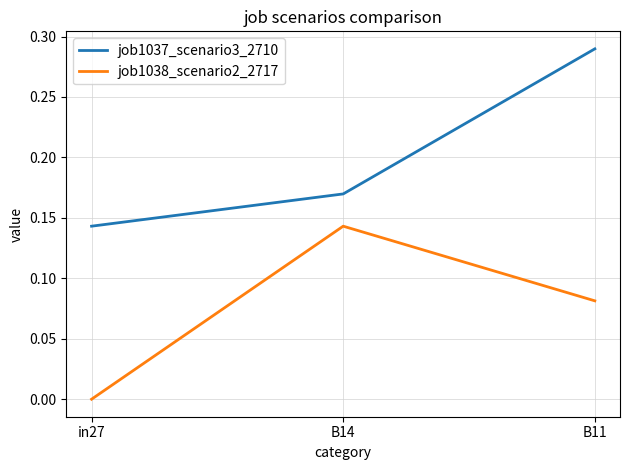

At which label does job1038_scenario2_2717 reach its peak?

B14